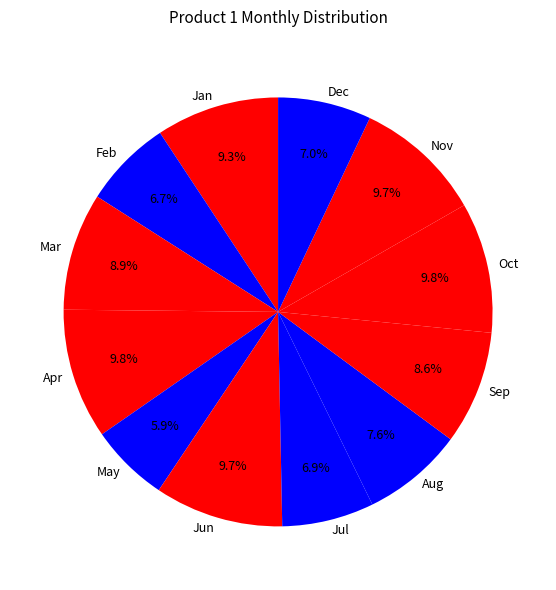

True or false: Dec accounts for 7% of the total.

True